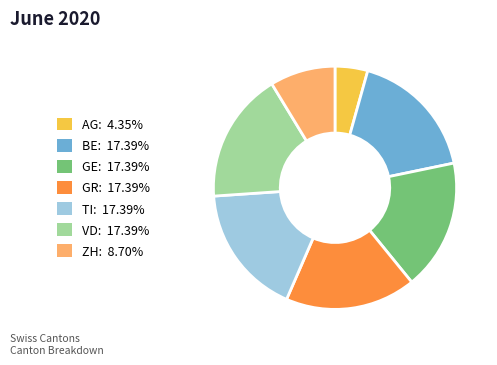

Count the number of slices in the pie.

7